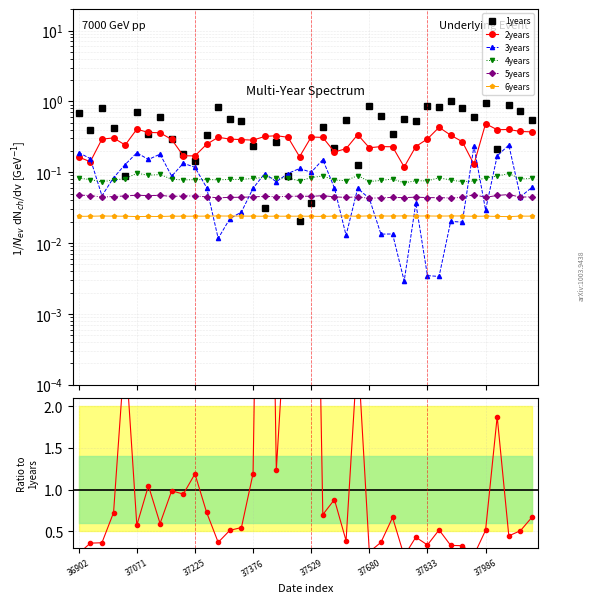

At which label does 4years reach its minimum?

28